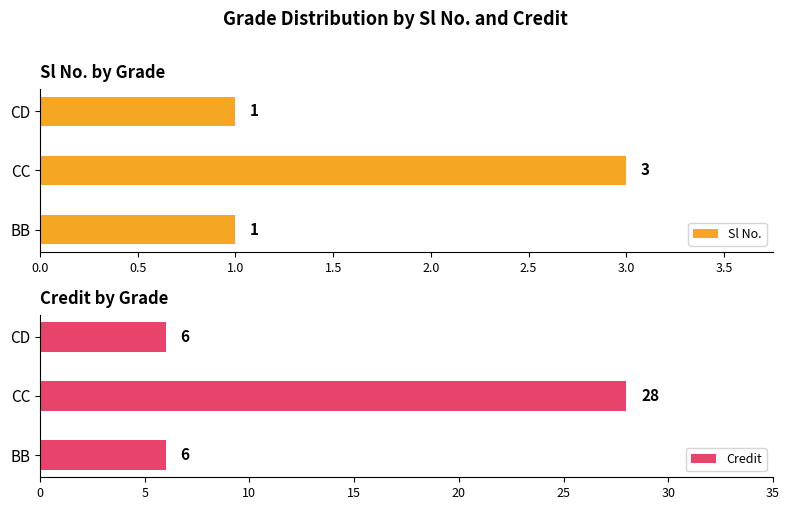

The Credit series shows 6 at BB. True or false?

True